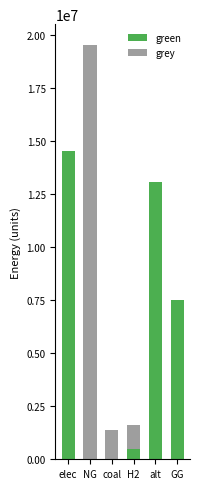

Reading left to right, what are the values for green?

elec=14508001.0	NG=0.0	coal=0.0	H2=500000.0	alt=13041579.4	GG=7500000.0